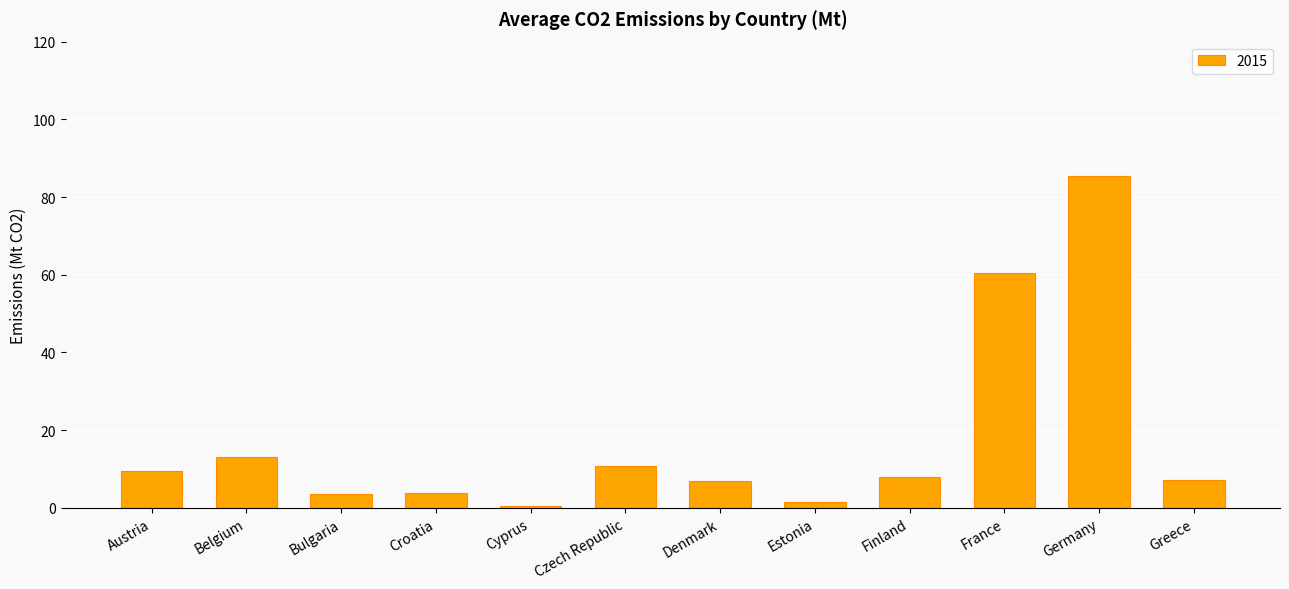

Which category has the highest value across all series?

Germany